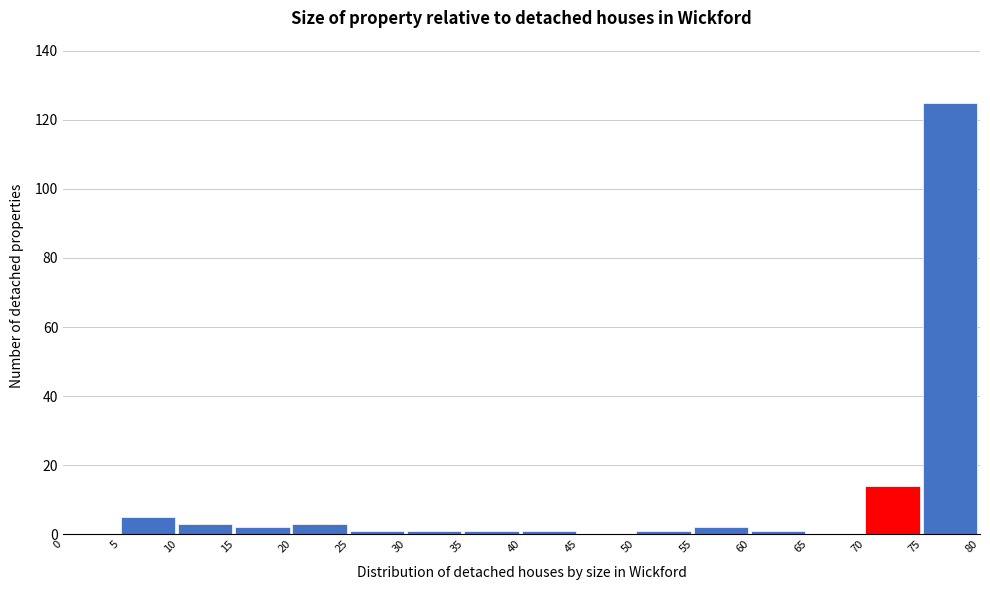

Over which range of the x-axis is the bar tallest?

75 to 80